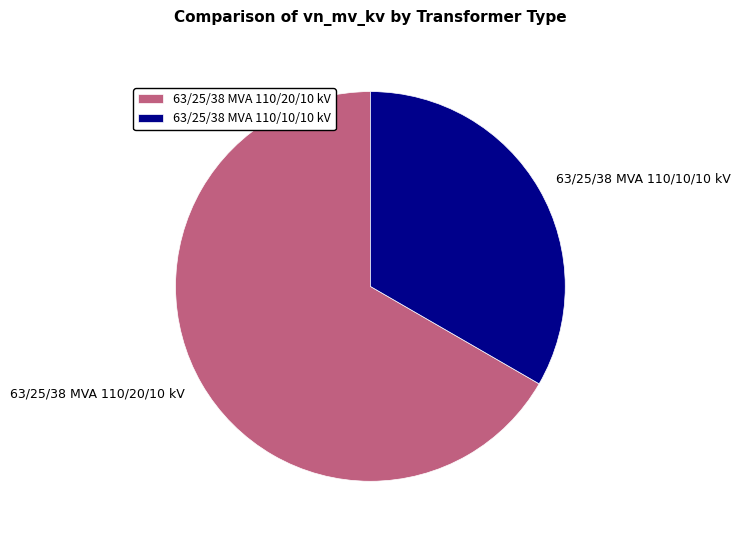

How many slices are in this pie chart?

2